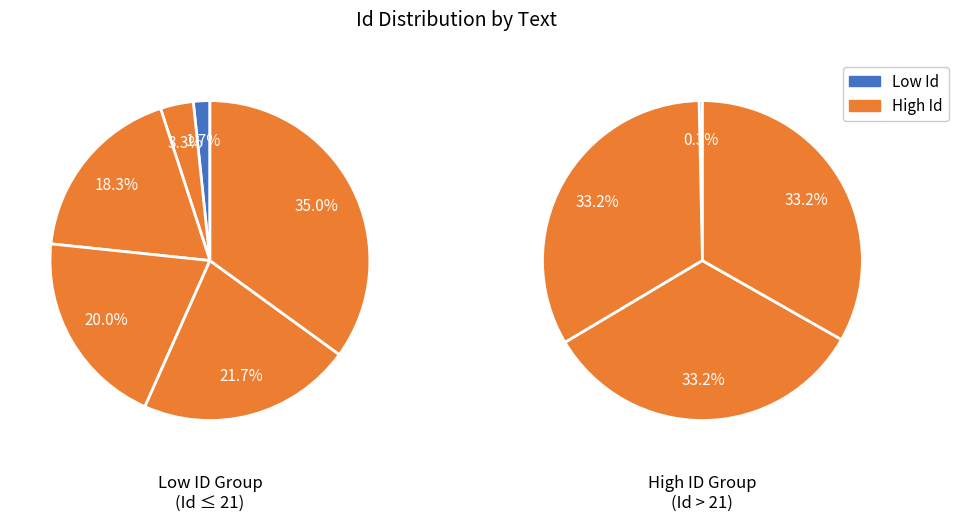

What portion of the pie excludes Aルート用?

100.0%